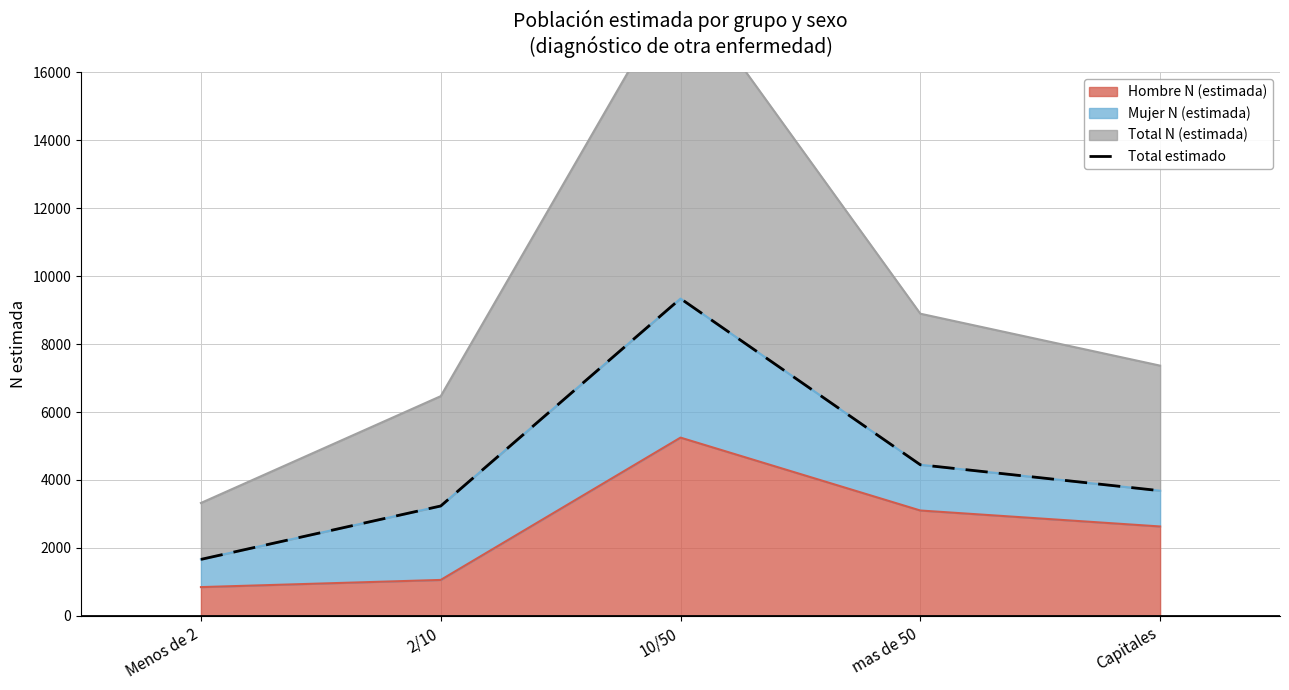

What is the sum of all values?

22363